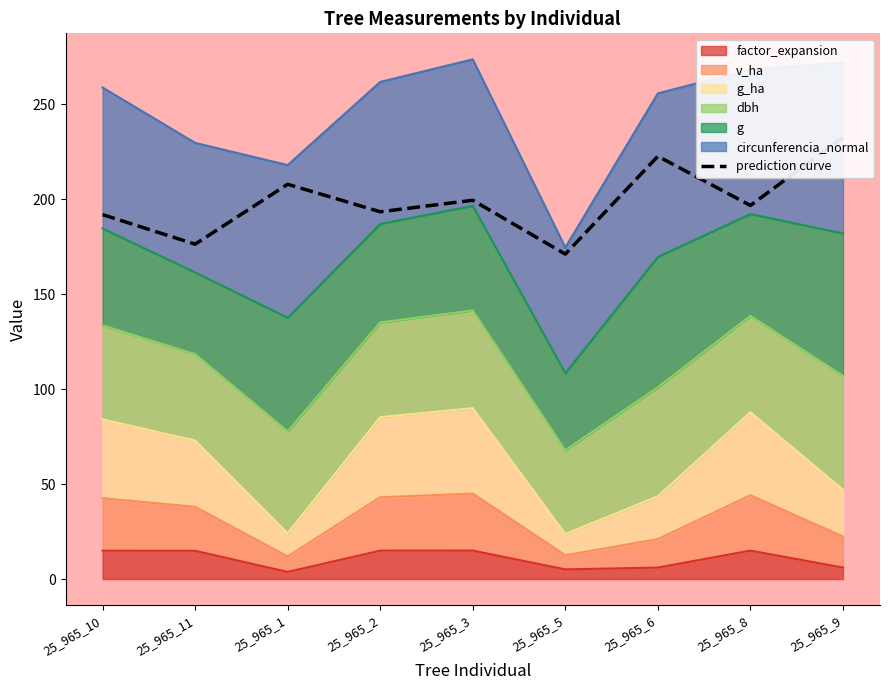

Which category has the highest value across all series?

25_965_9